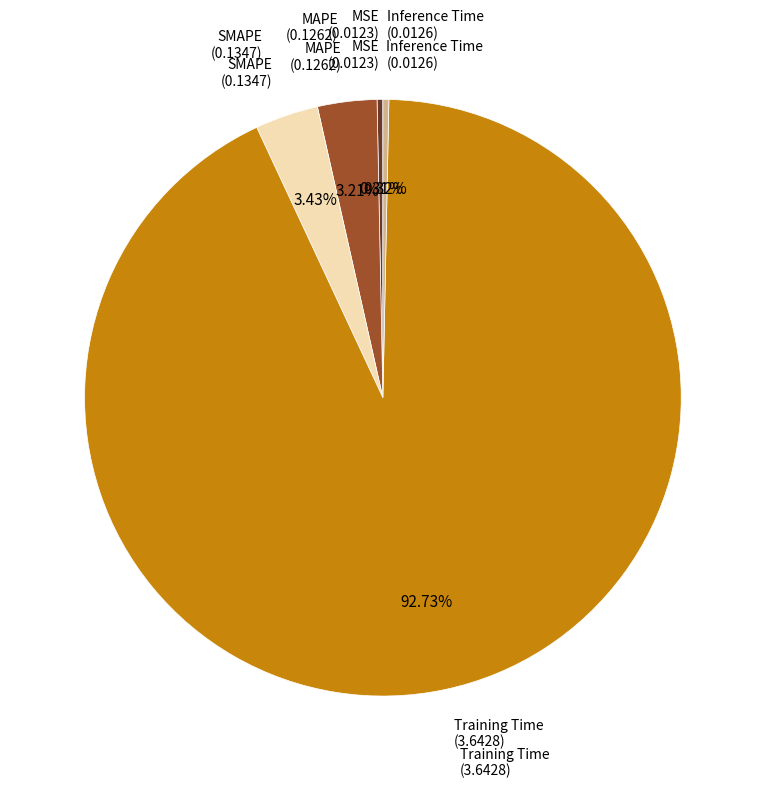

How many segments does this pie chart have?

5